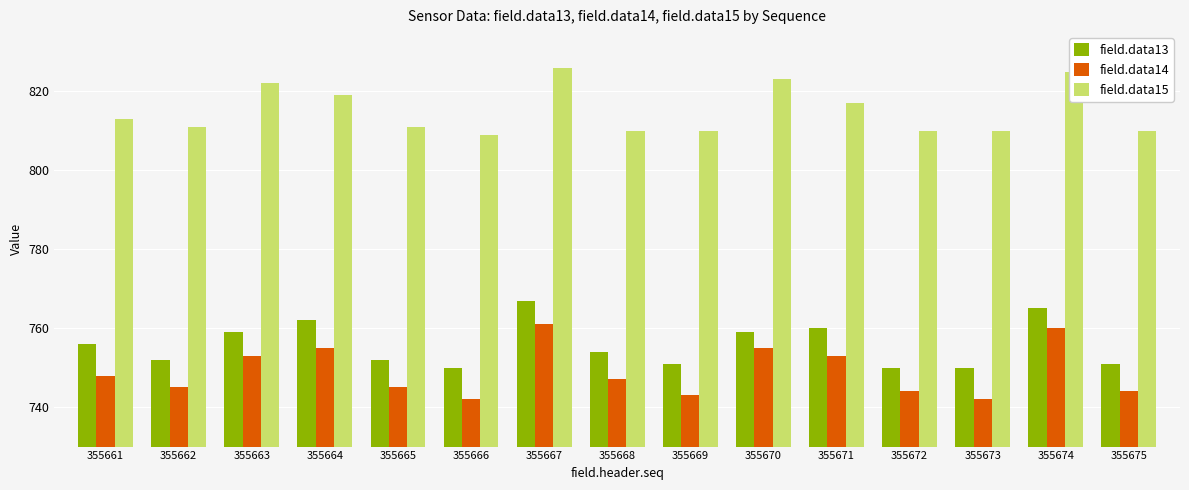

What is the difference between the second highest and minimum values in the field.data14 series?

18